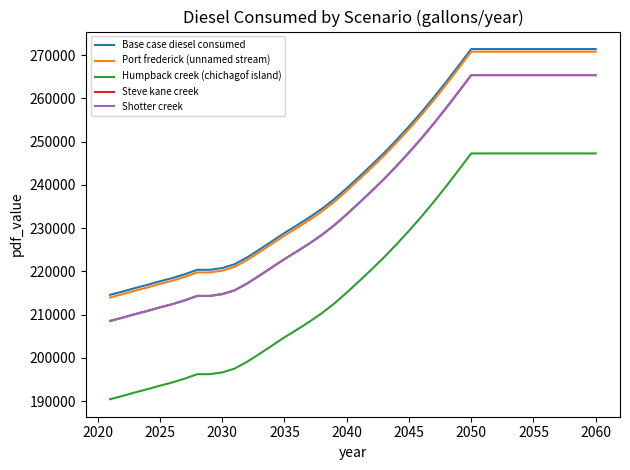

Does the chart have visible grid lines?

No